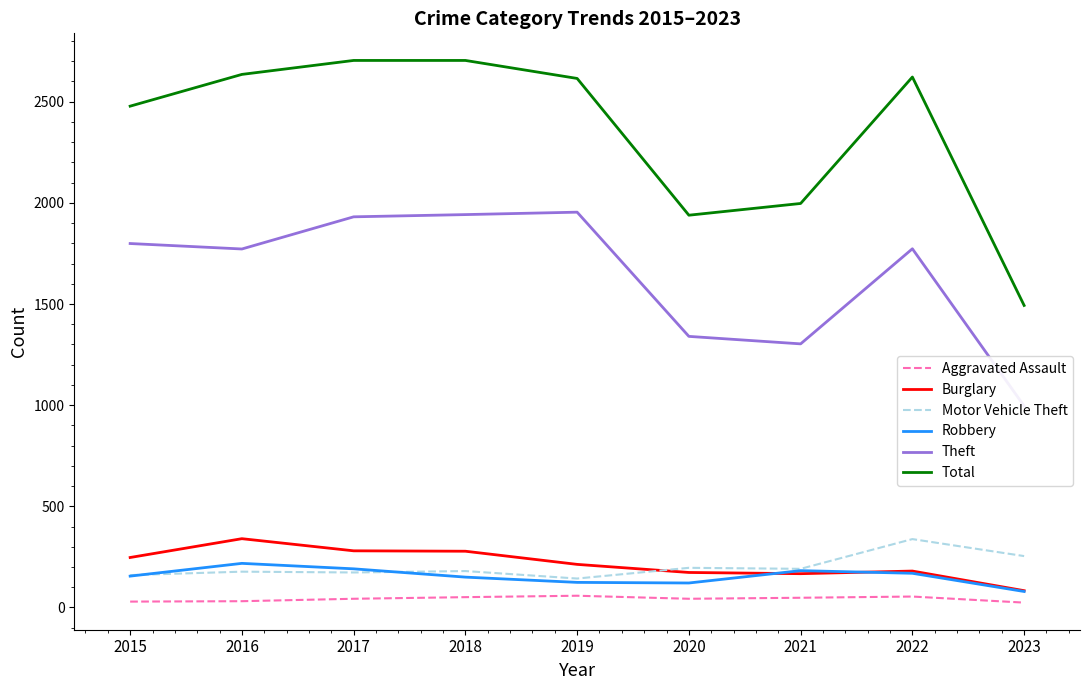

What is the sum of all Theft values?

14810